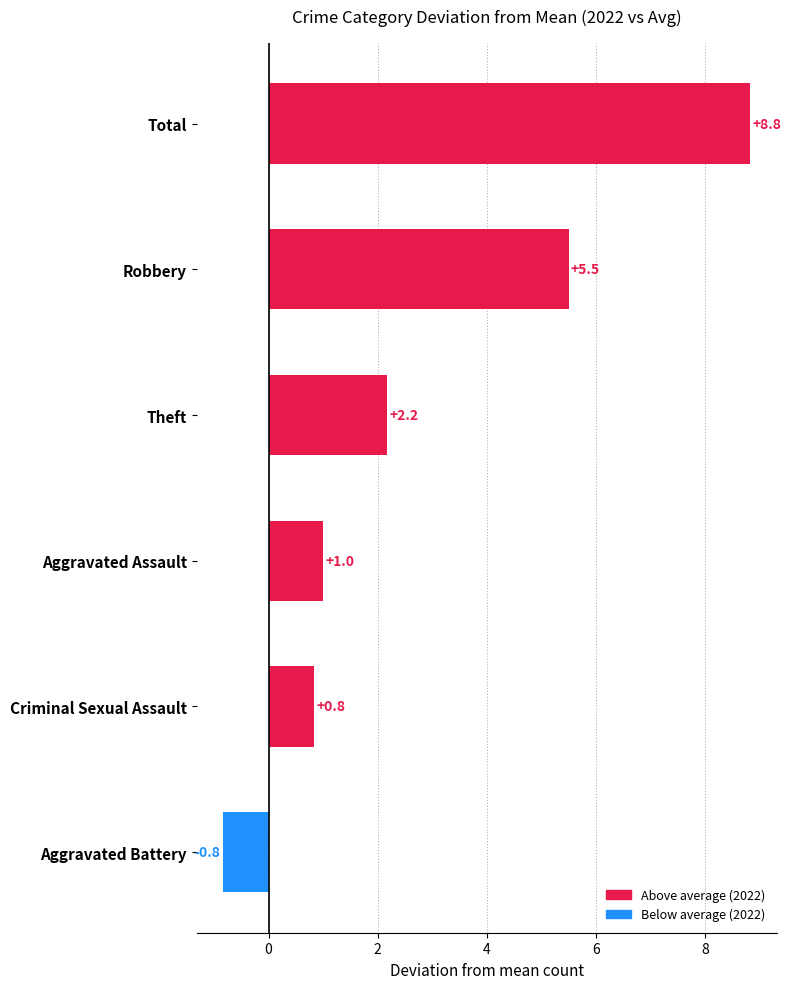

How many distinct data groups are displayed?

1